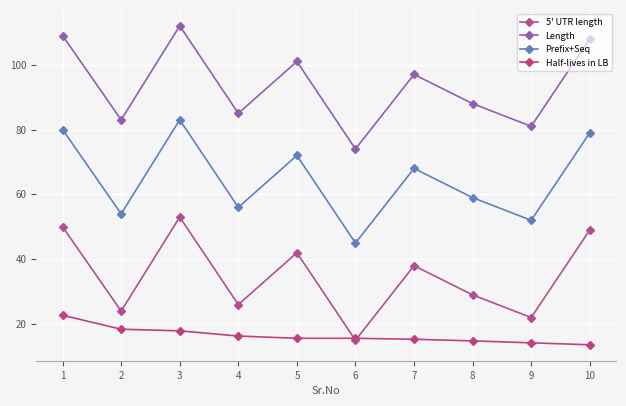

What are all the series names shown in the legend?

5' UTR length, Length, Prefix+Seq, Half-lives in LB